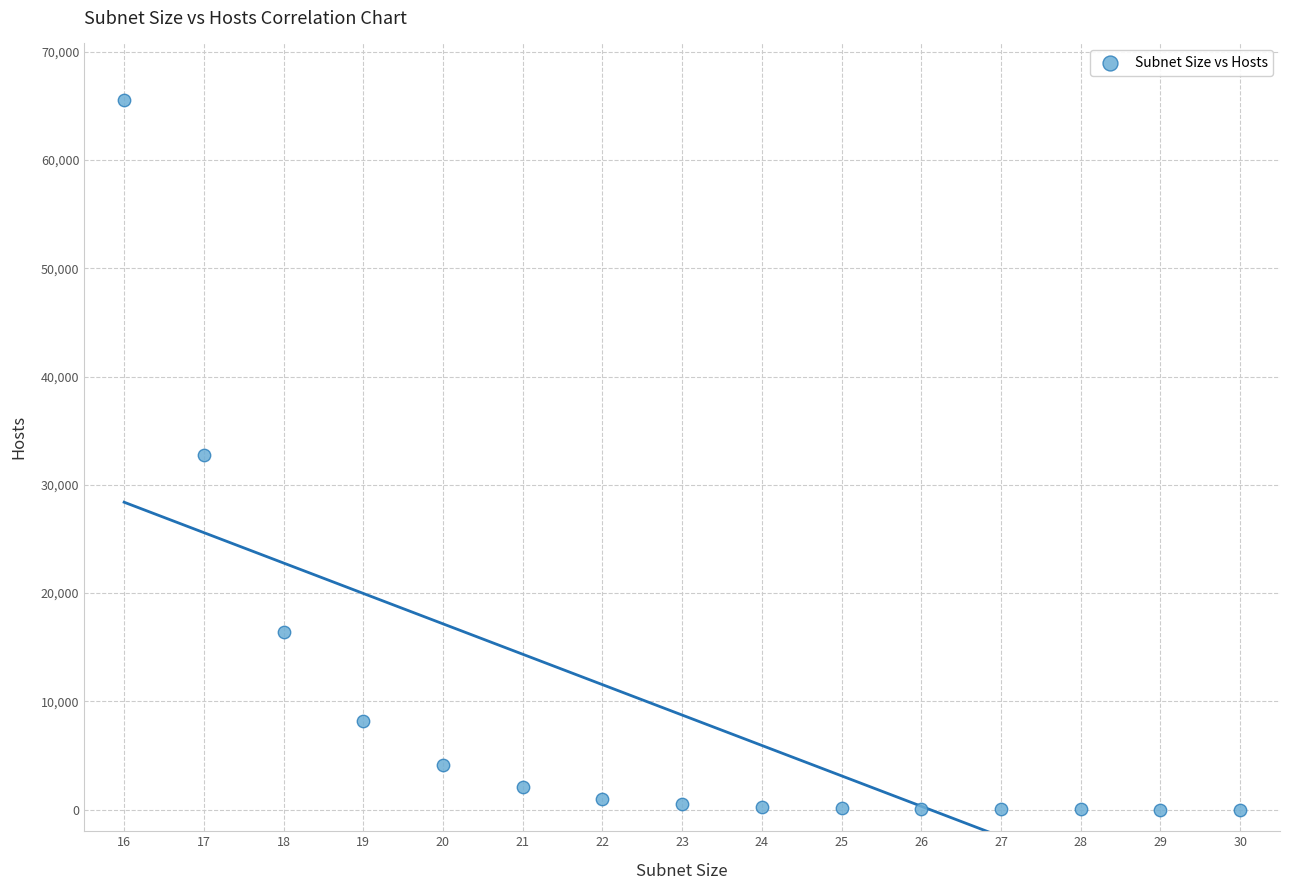

What is the range of X values (max minus min)?

14